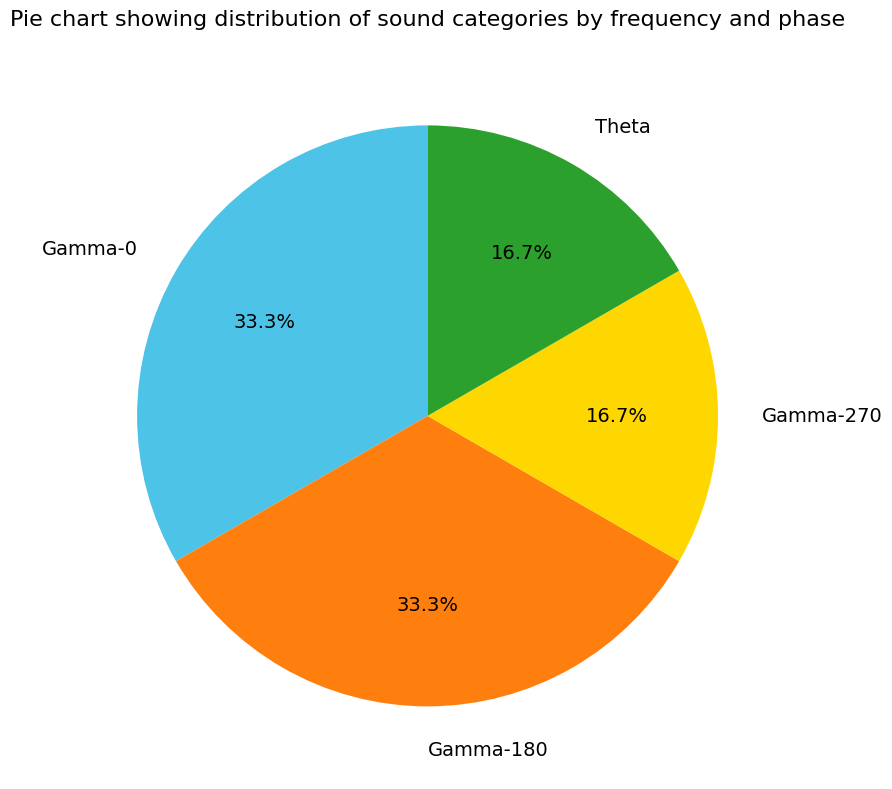

How many segments does this pie chart have?

4